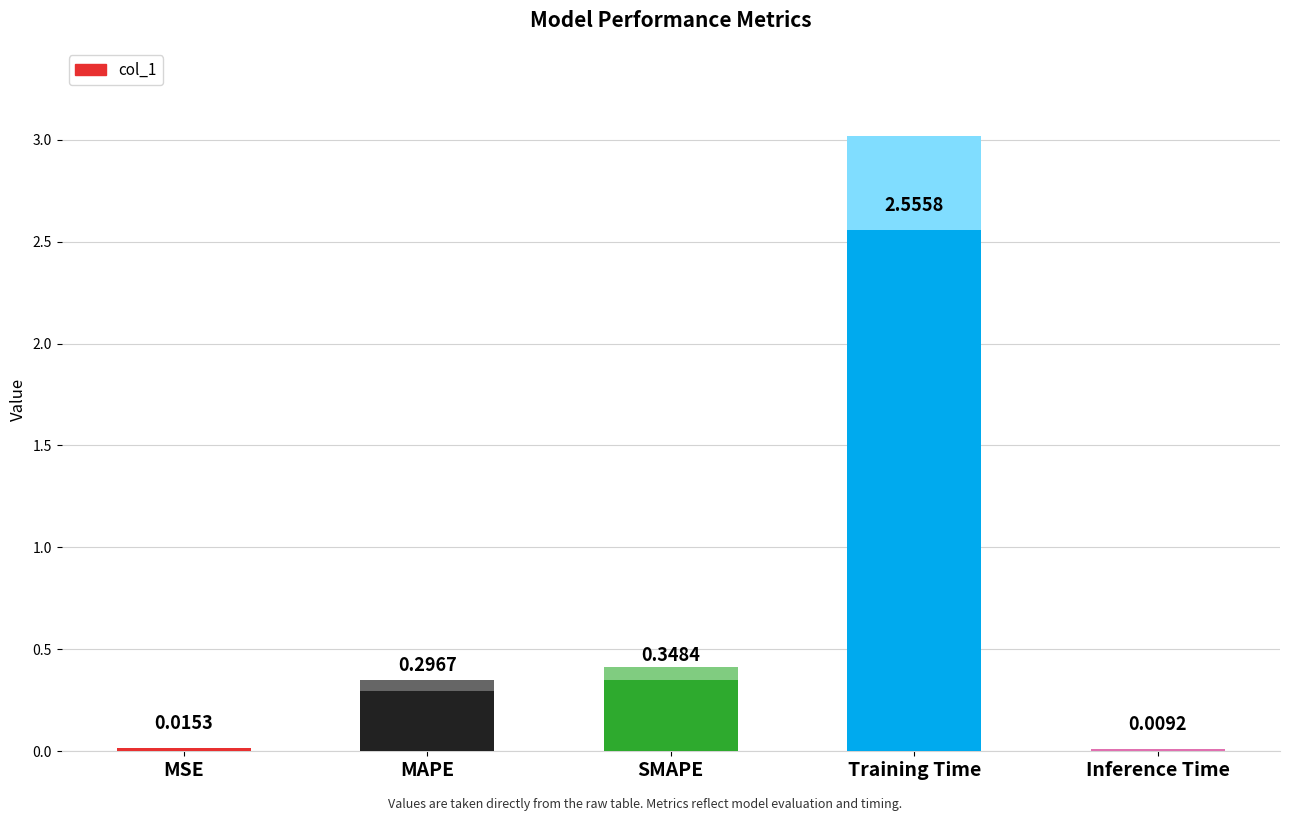

Between MSE and MAPE, which is larger?

MAPE